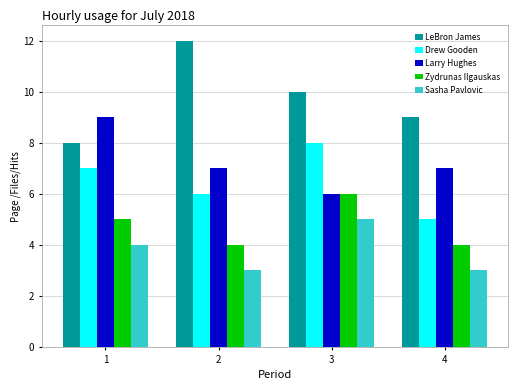

How many groups of bars are there?

4